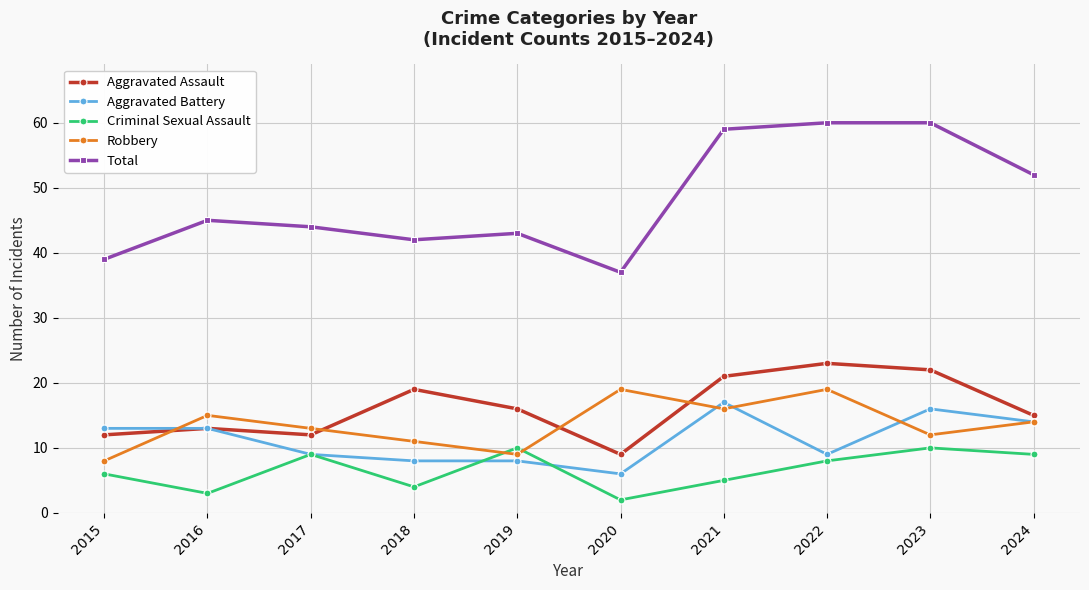

At which category does the chart reach its minimum across all series?

2020